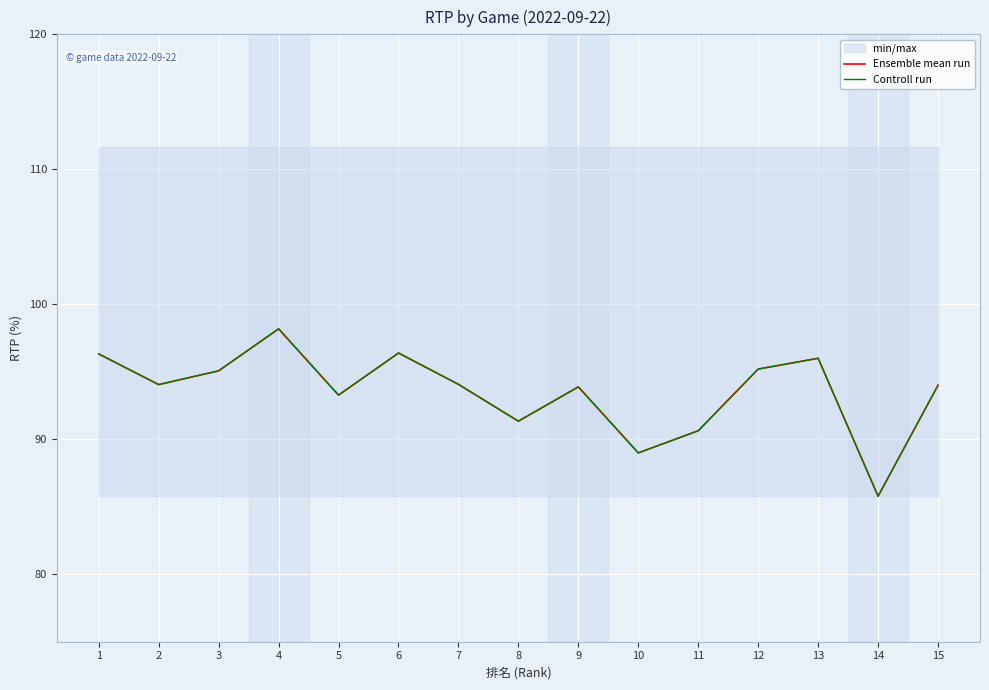

Is the value of Ensemble mean run at 4 greater than the value of Controll run at 9?

Yes